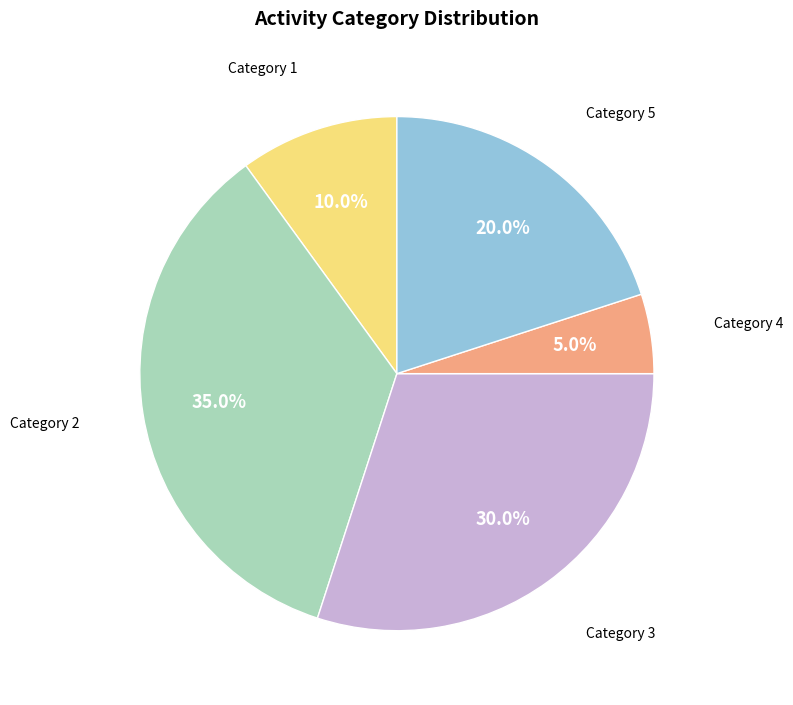

What is the ratio of the value at Category 5 to the value at Category 2?

0.6